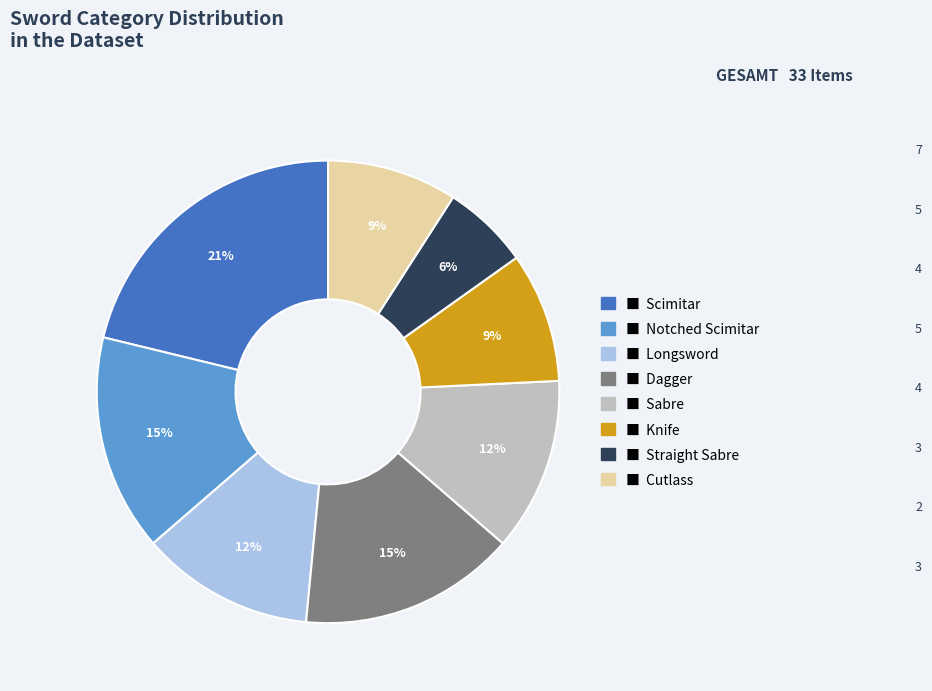

To the nearest percent, what is the difference between the largest and smallest slice percentages?

15%